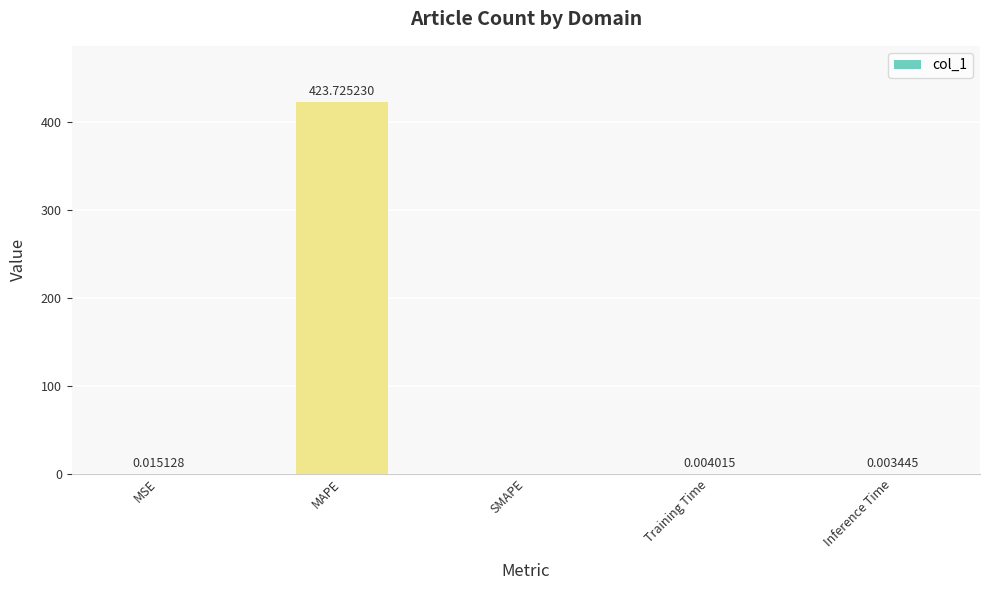

Between Training Time and MAPE, which is larger?

MAPE